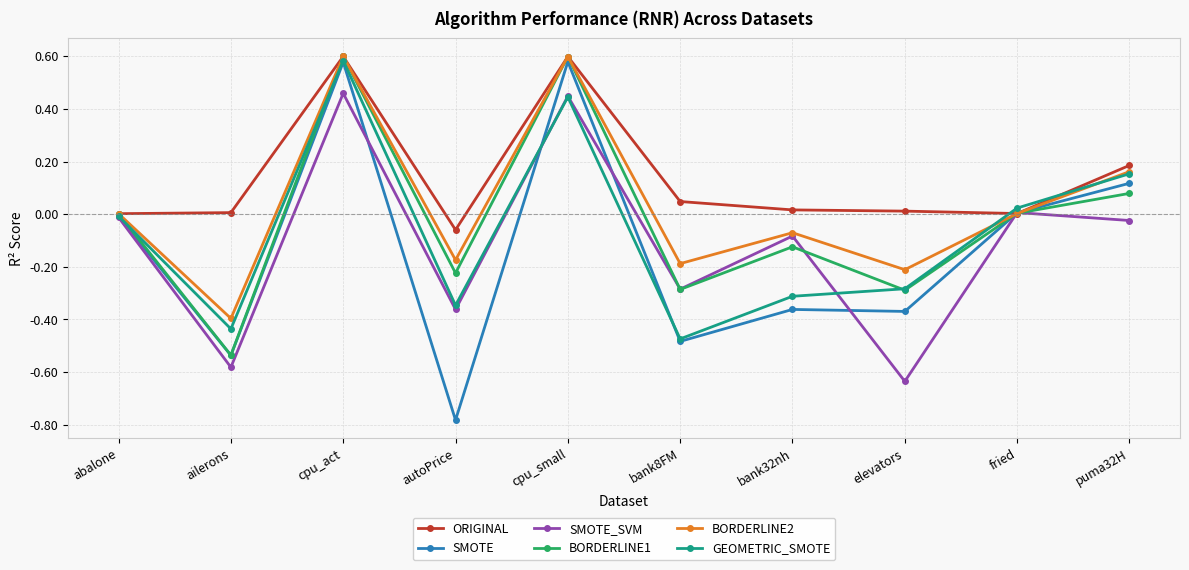

How many interior local valleys does the SMOTE_SVM series have?

4